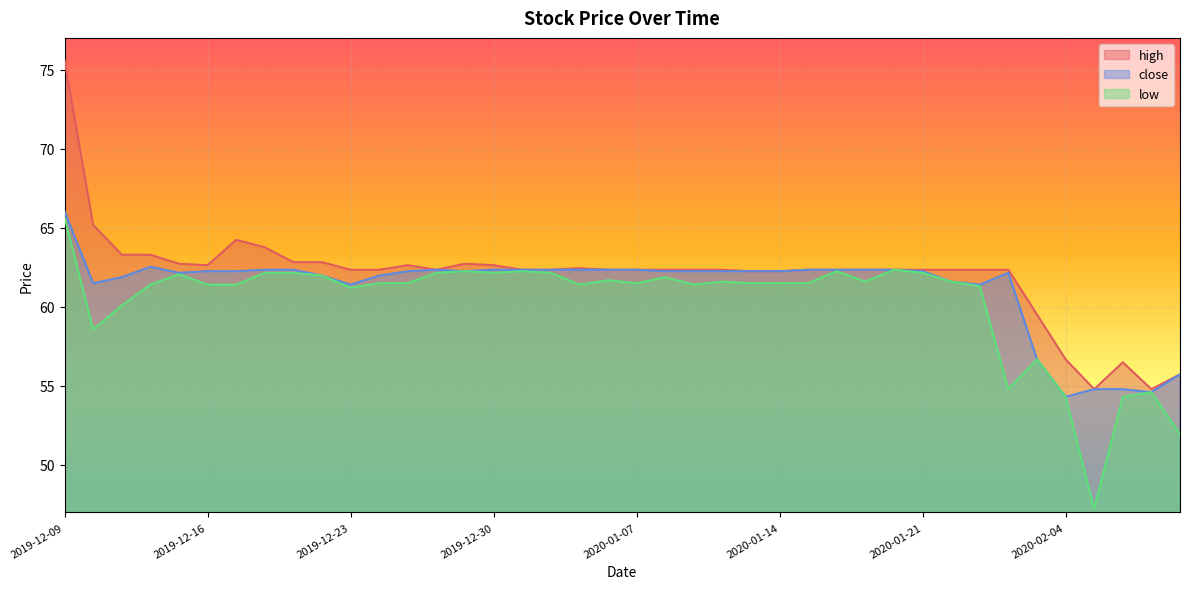

Which series changed the most between 2019-12-19 and 2019-12-26?

high